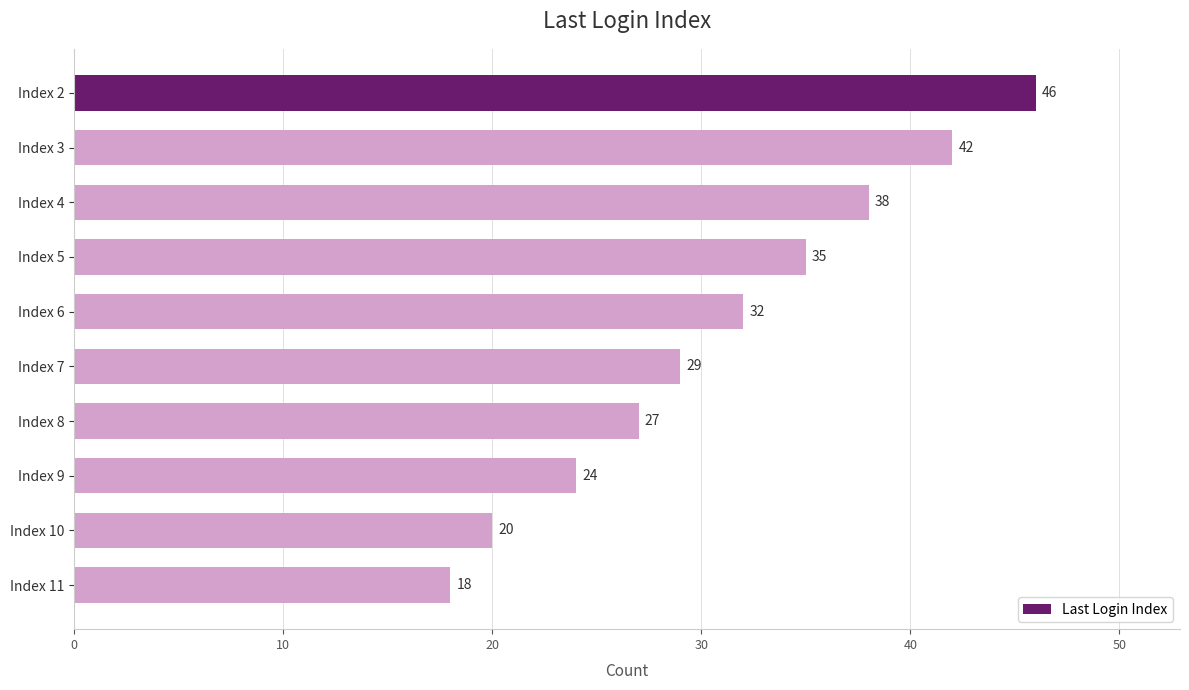

What is the value of the 6th bar from the top?

29